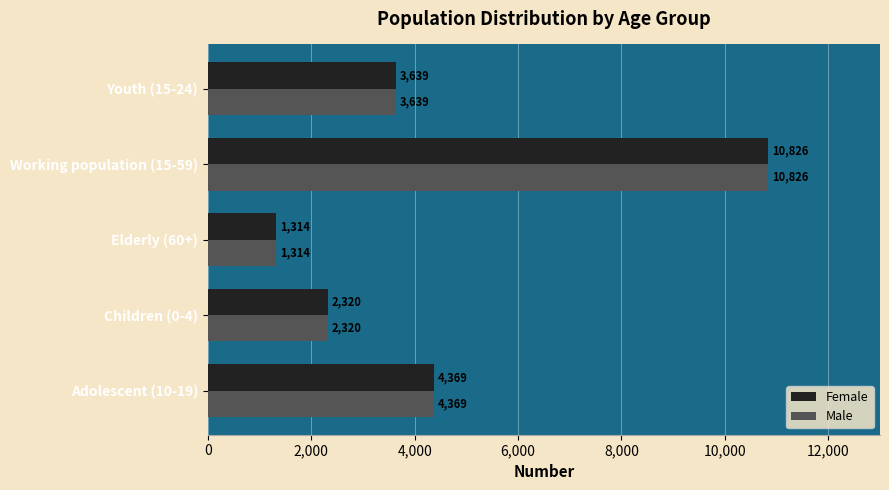

What is the average value of the Male series?

4494